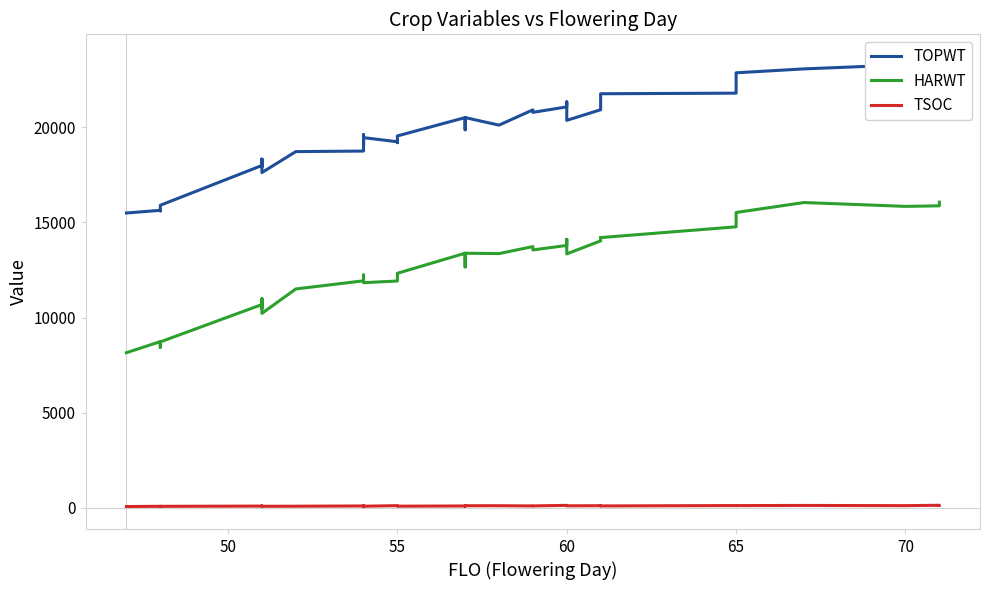

Rank the series by their maximum value, from highest to lowest.

TOPWT, HARWT, TSOC